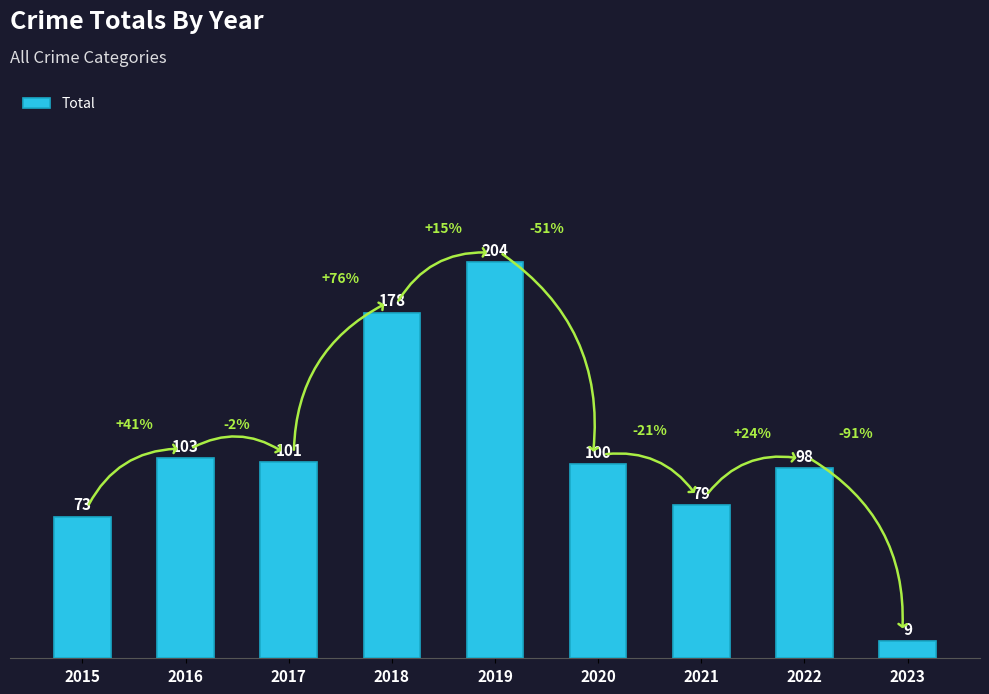

Which has a higher value, 2023 or 2020?

2020